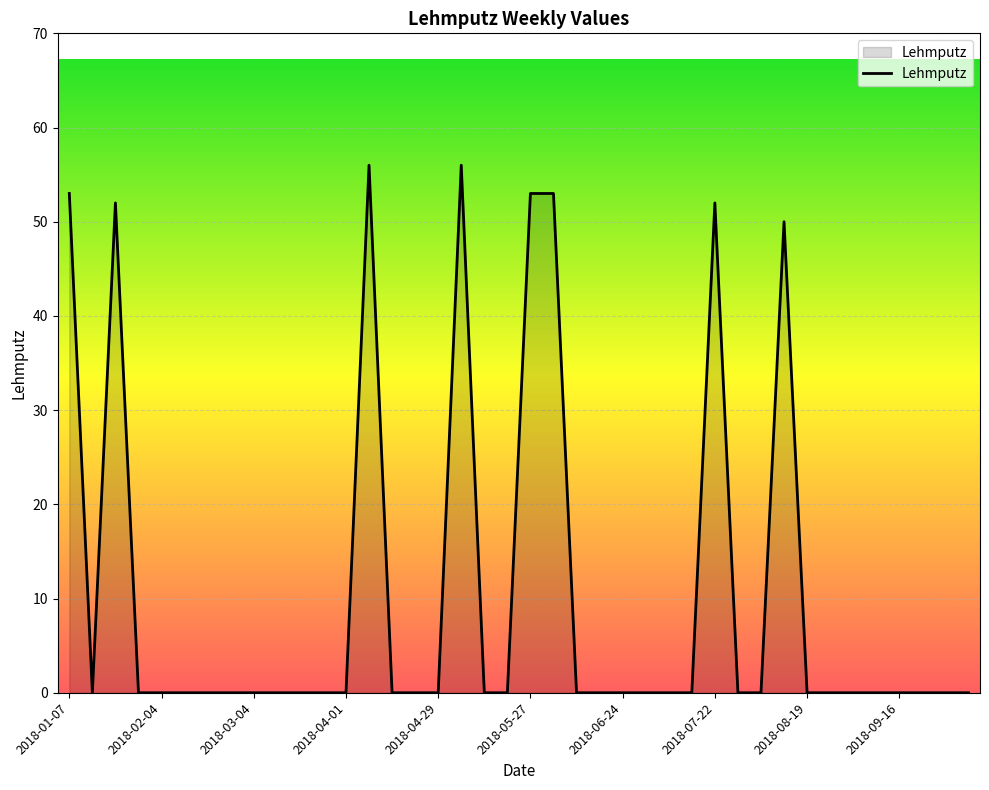

What is the maximum value shown in the chart?

56